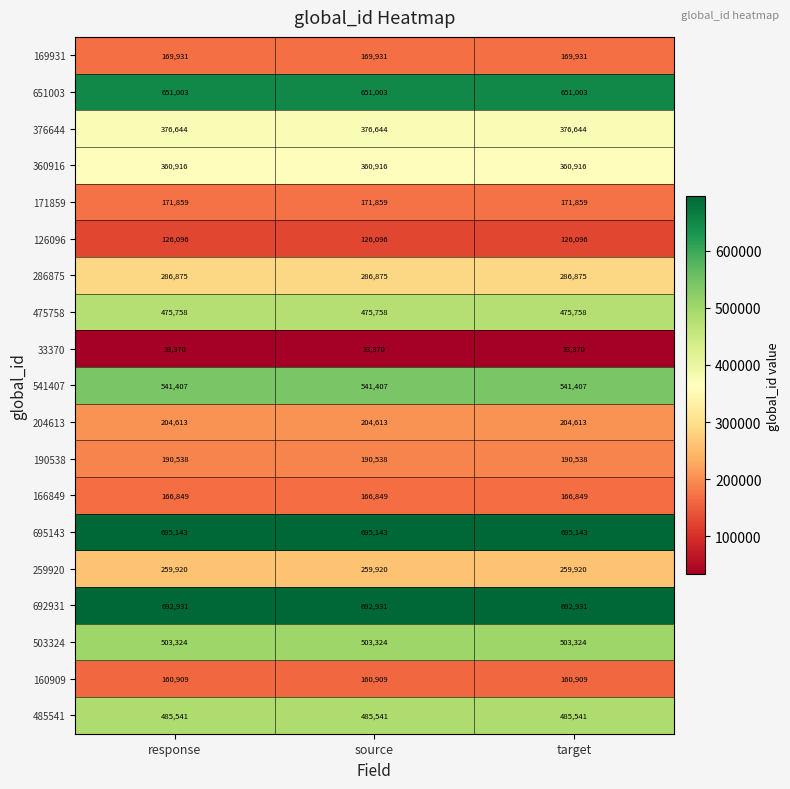

The 190538 series shows 190538 at response. True or false?

True